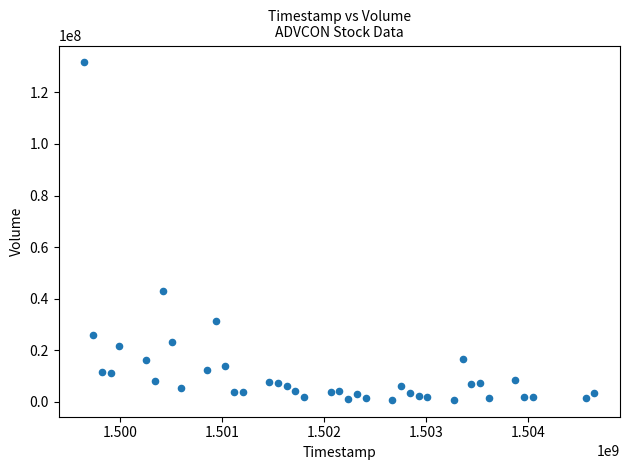

What Y value in the scatter plot is closest to 66197100?

42883700